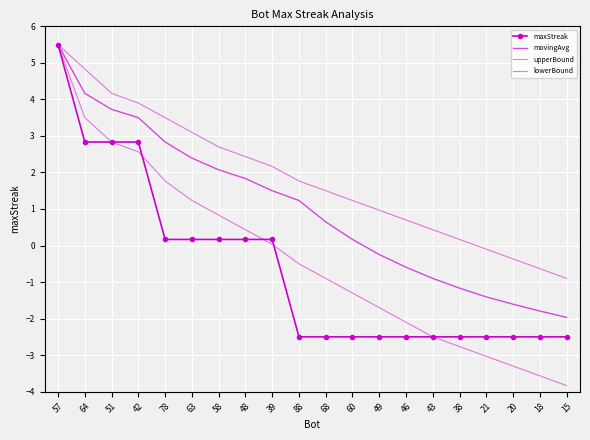

What is the minimum value shown in the chart?

-3.8